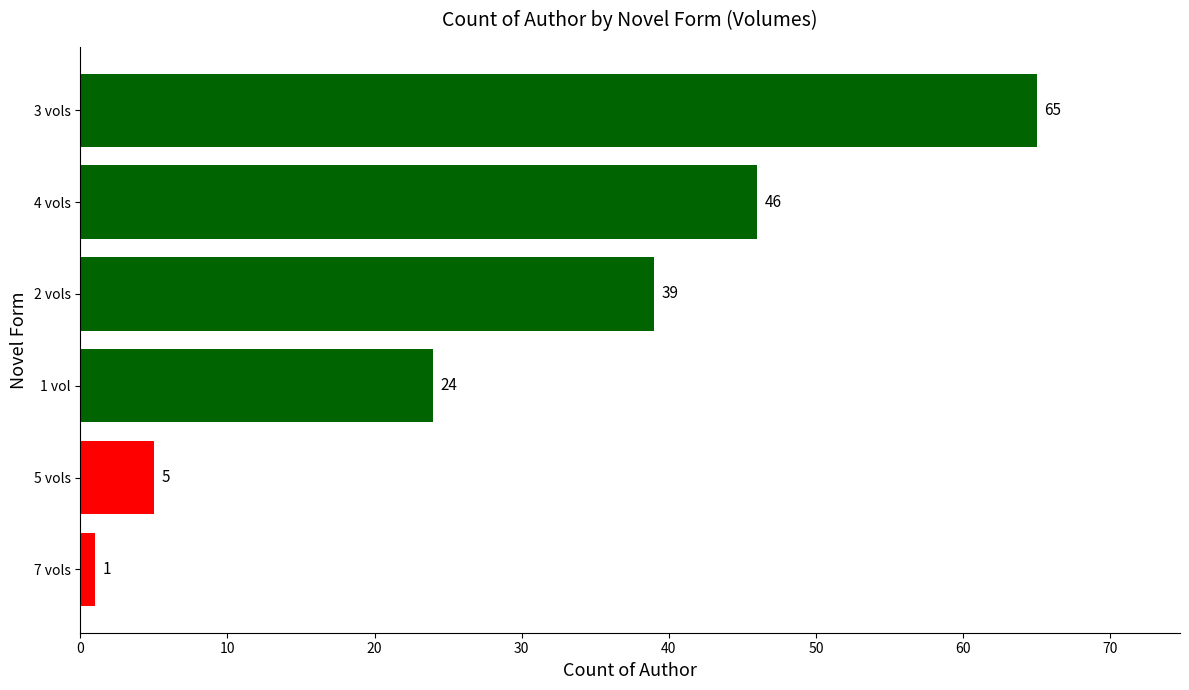

Reading top to bottom, list all the values displayed in this chart.

65	46	39	24	5	1